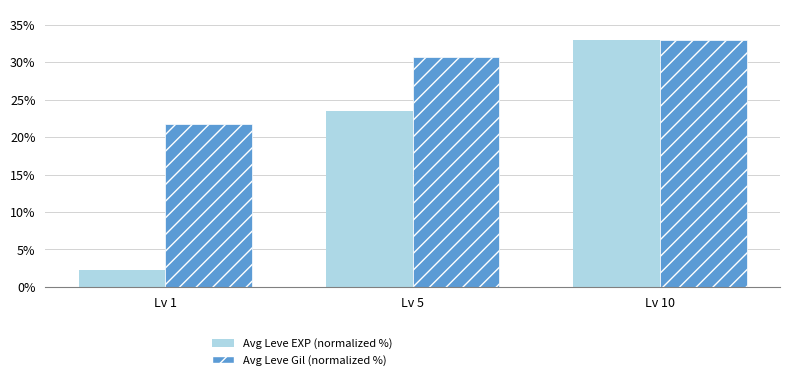

At which label is Avg Leve Gil (normalized %) closest to 27?

Lv 5